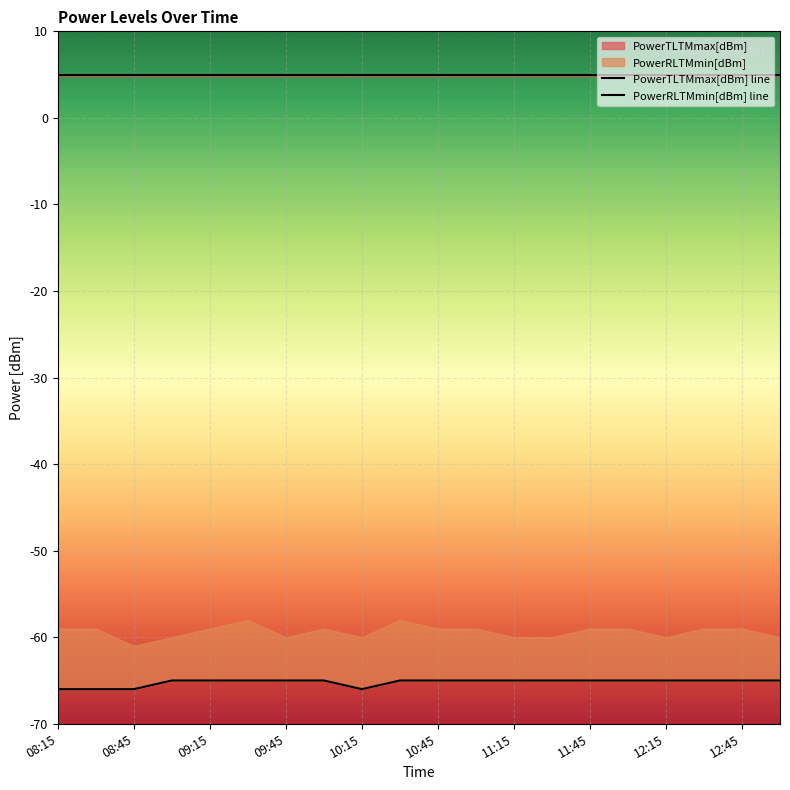

At which category is the sum across all series the highest?

09:45